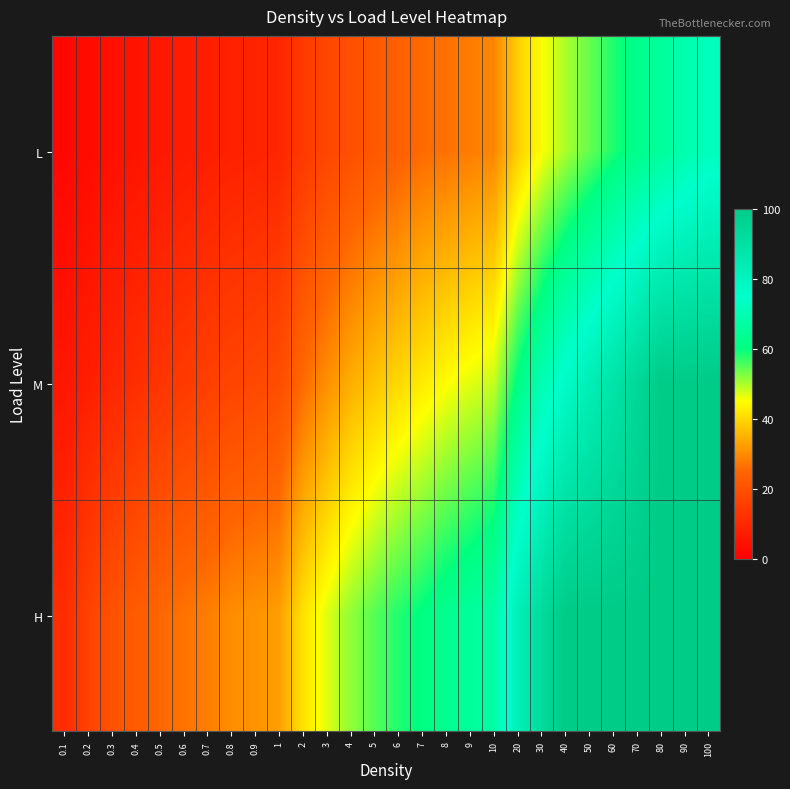

What is the difference between the highest and lowest values at 0.8?

22.0